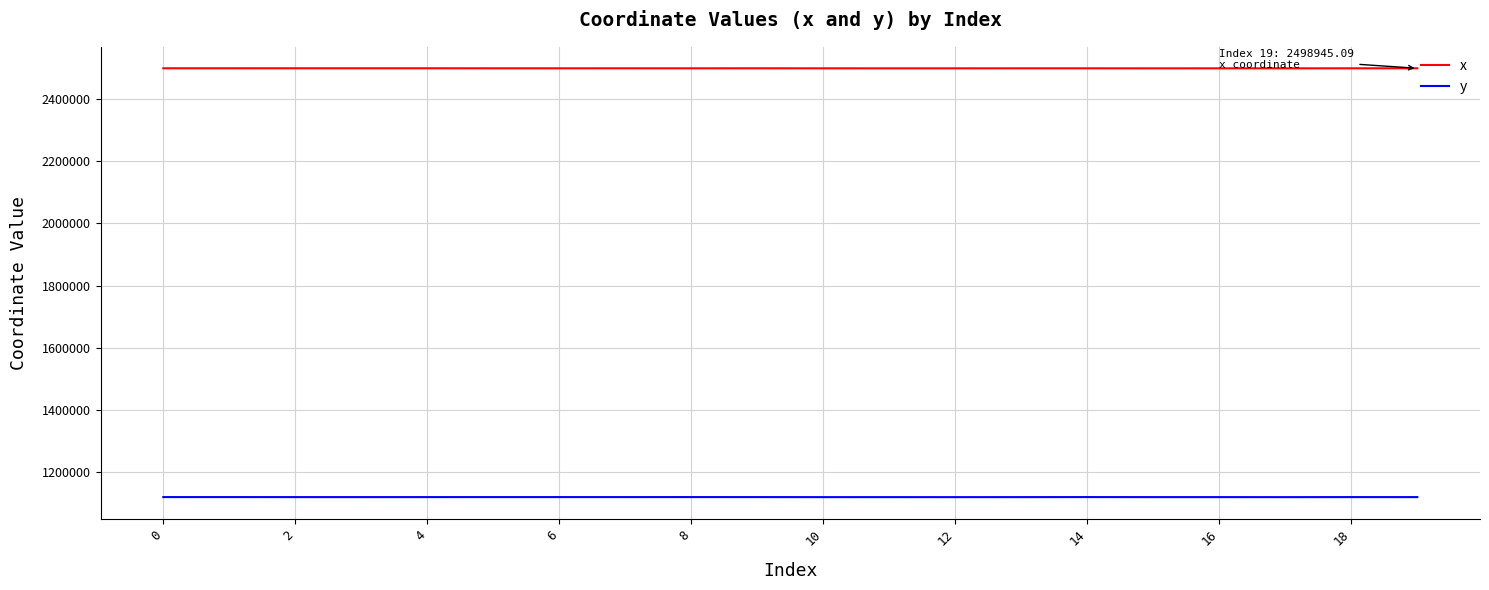

What is the difference between the maximum and minimum values in the y series?

221.4